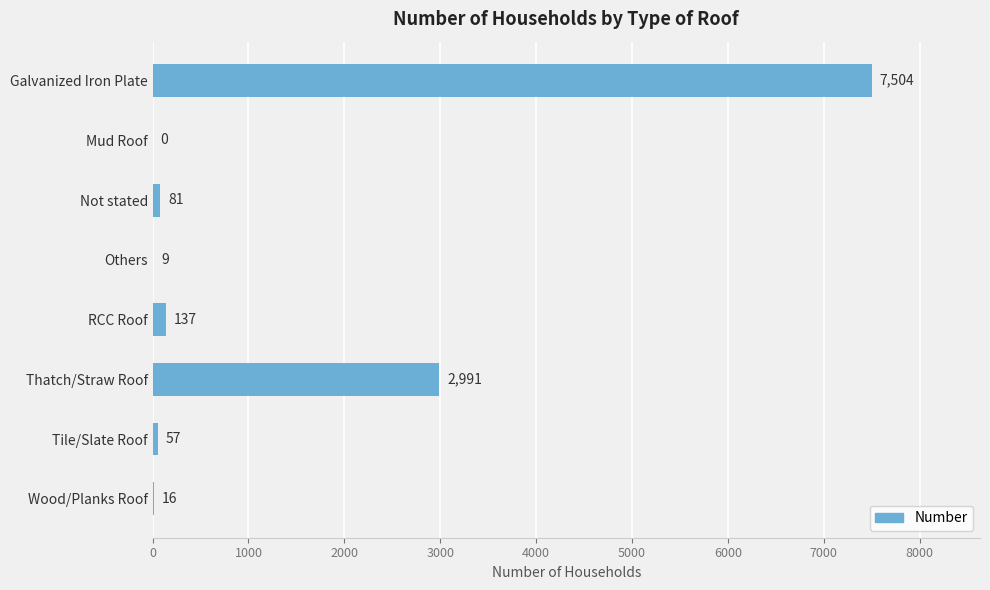

Between Tile/Slate Roof and Others, which is larger?

Tile/Slate Roof